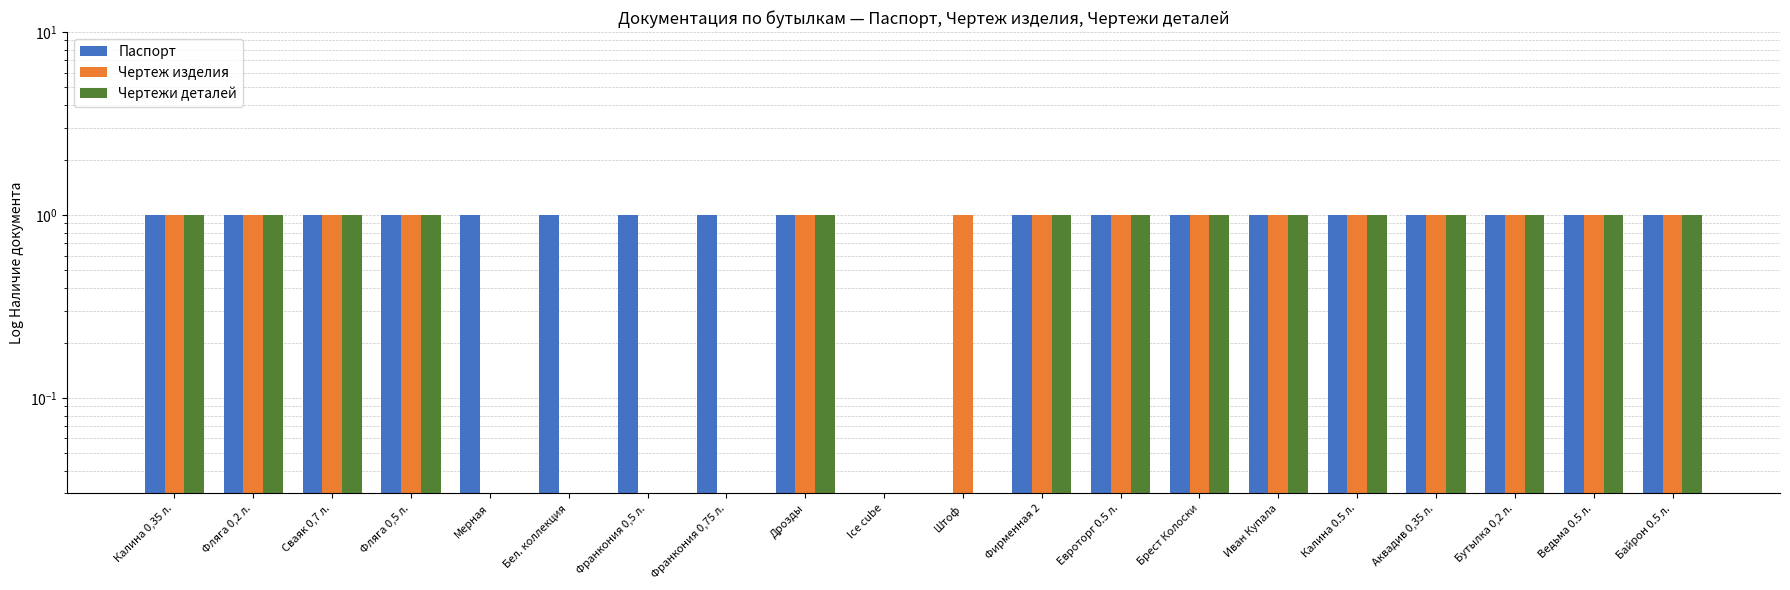

What position from the left is Брест Колоски?

14